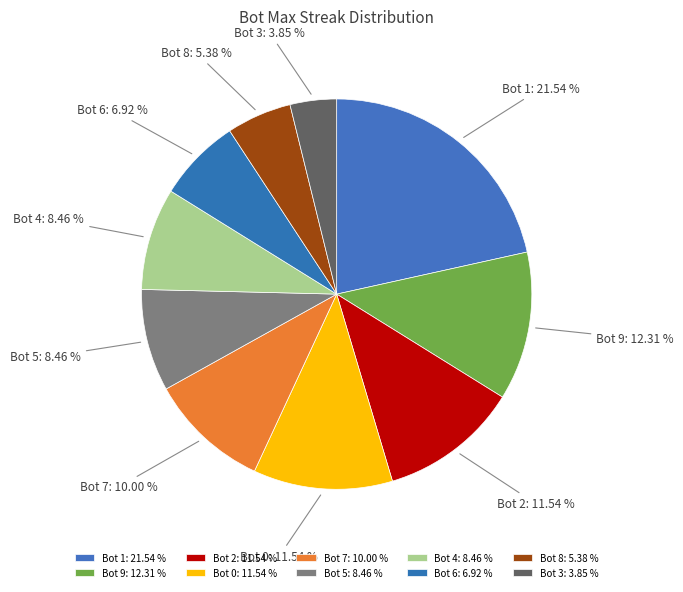

Combined, what portion of the pie is Bot 6 and Bot 1?

28.5%